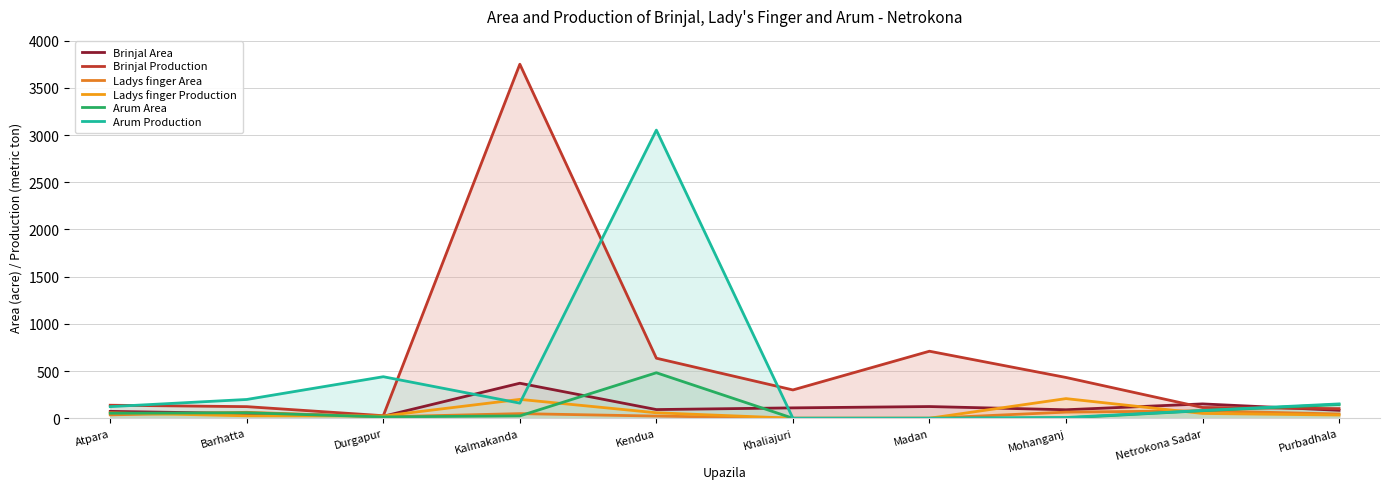

At which label is Ladys finger Production closest to 104?

Kendua